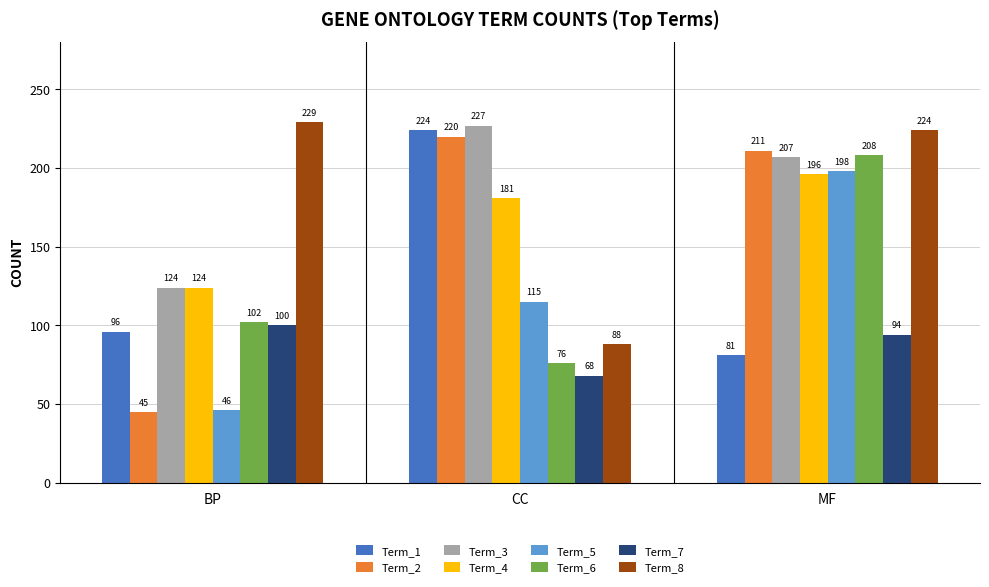

Count the Term_7 values in the range 68 to 100.

3